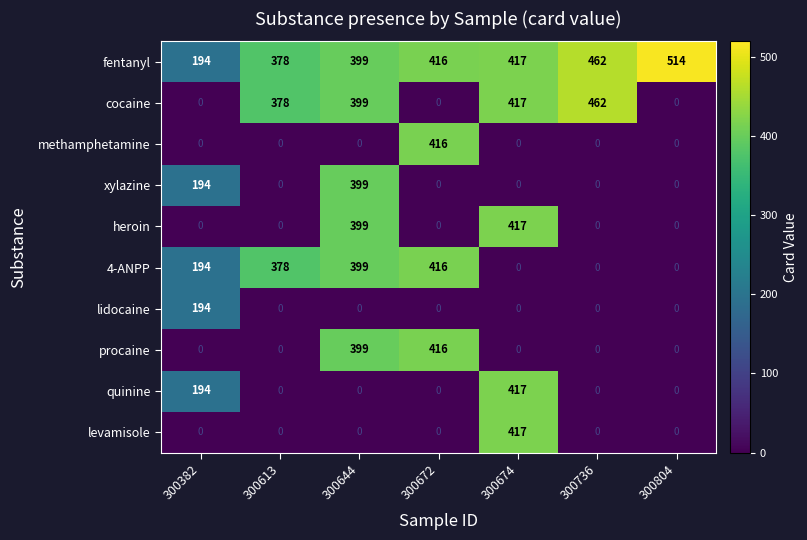

At which label does levamisole reach its peak?

300674